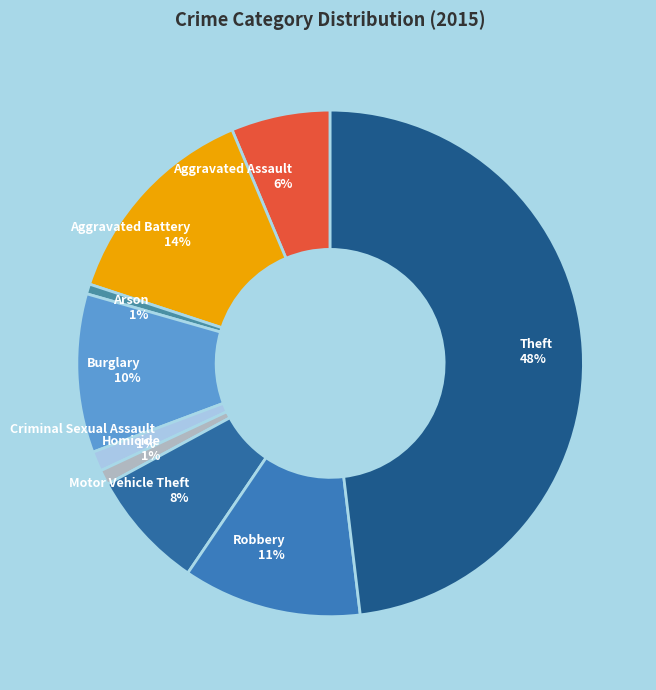

Is Criminal Sexual Assault the majority of the pie?

No